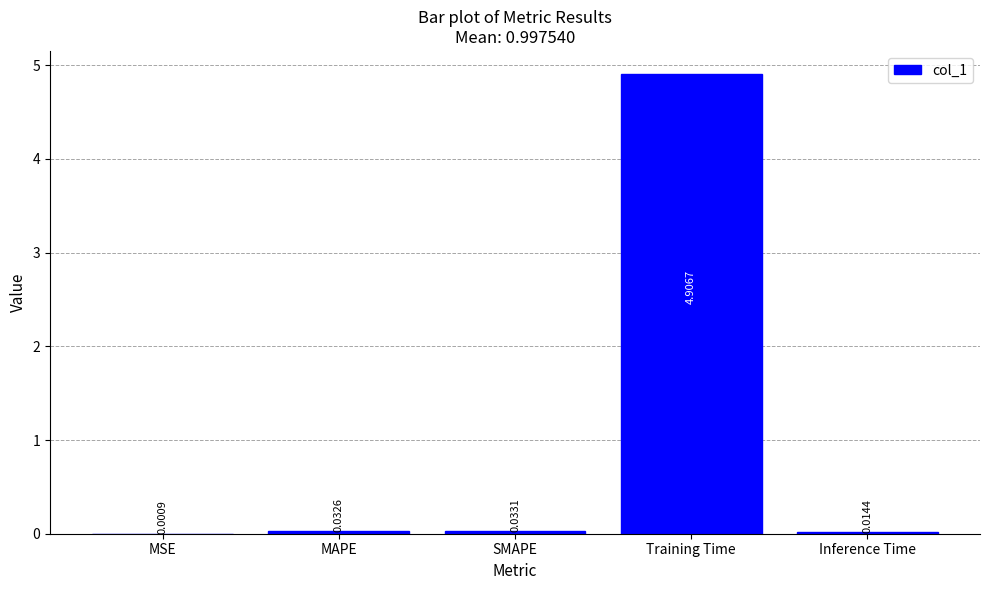

Where is the data nearest to the value 2?

SMAPE